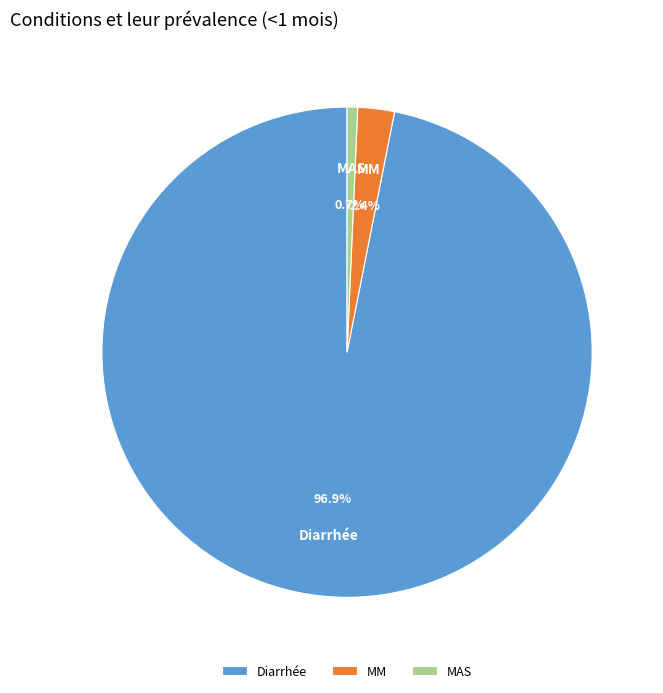

What portion of the pie excludes MM?

97.6%